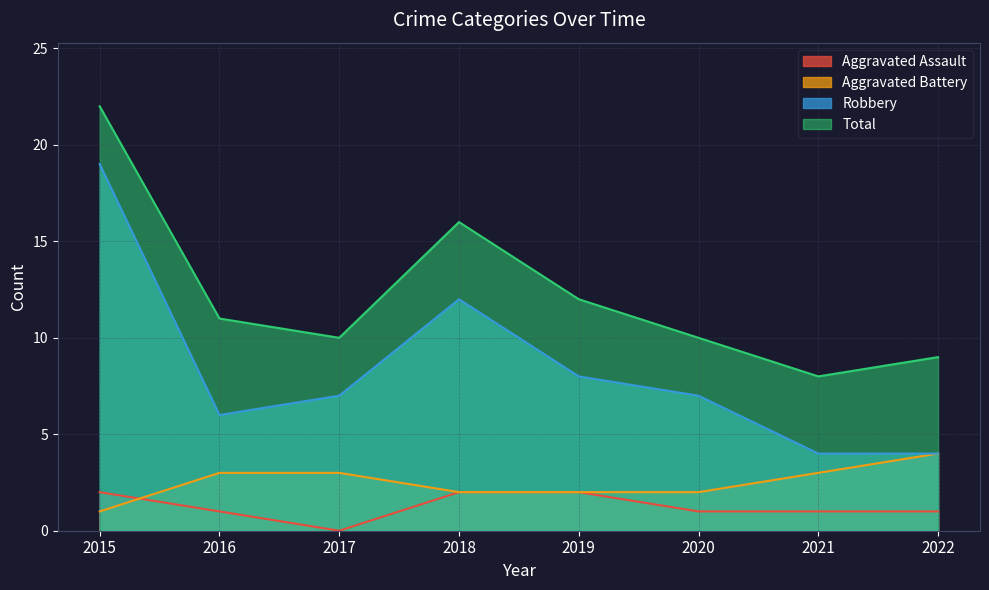

What are all the series names shown in the legend?

Aggravated Assault, Aggravated Battery, Robbery, Total